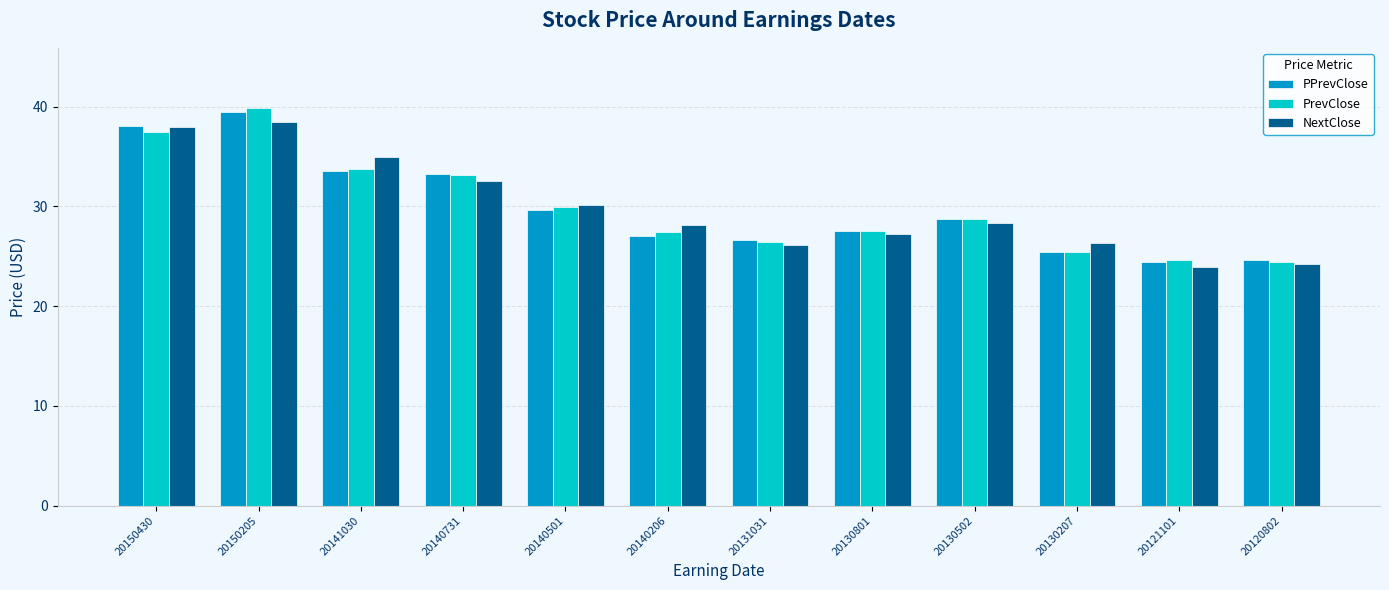

What is the average value of the PrevClose series?

29.9